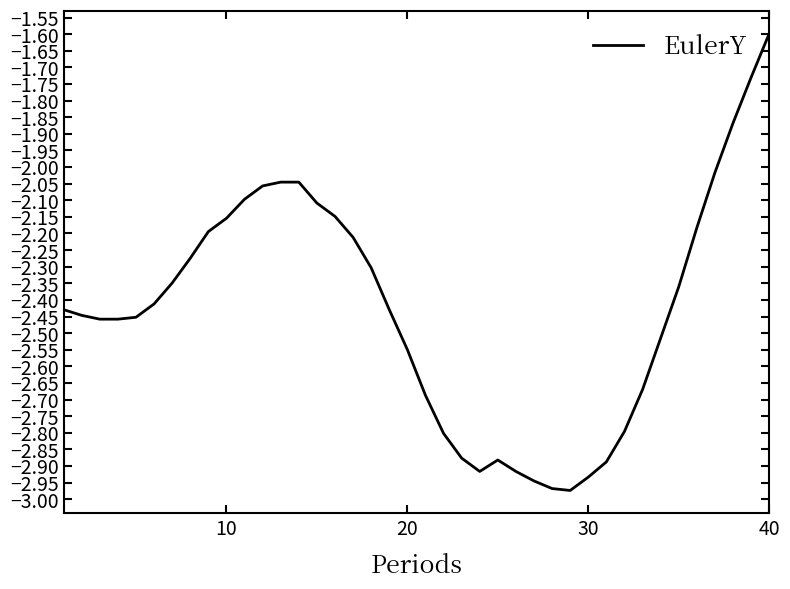

What is the difference between the maximum and minimum values?

1.4